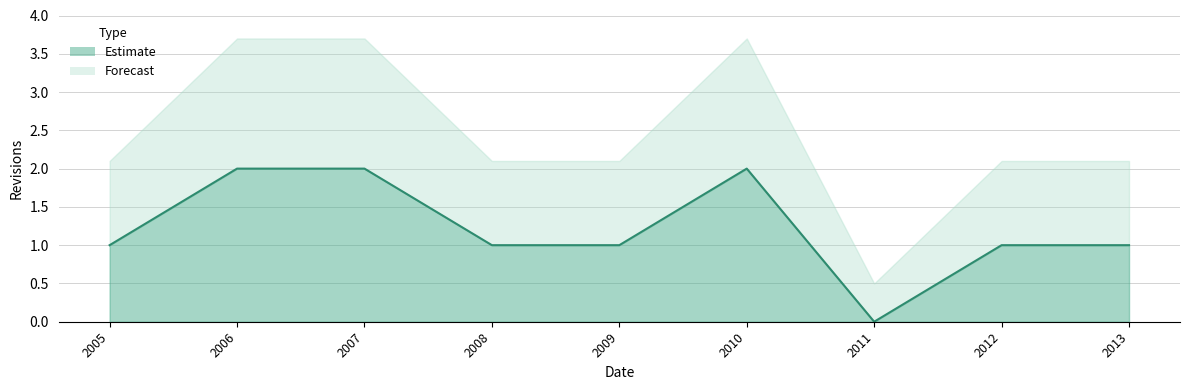

The chart shows a value of 0 at 2011. True or false?

True